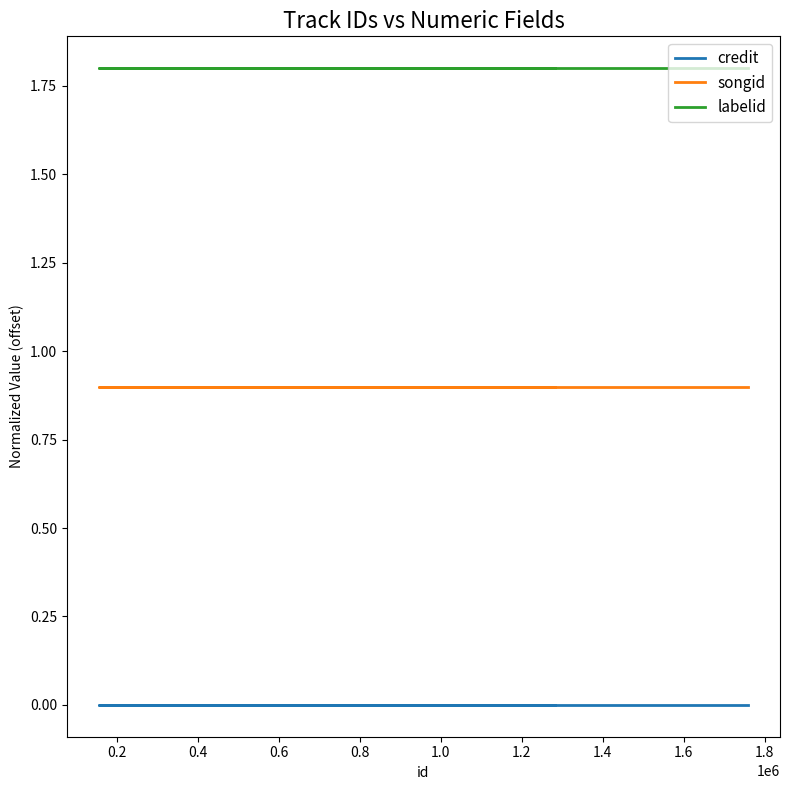

Reading left to right, list all the values displayed in this chart.

credit: 0.0	0.0	0.0	0.0	0.0
songid: 0.9	0.9	0.9	0.9	0.9
labelid: 1.8	1.8	1.8	1.8	1.8